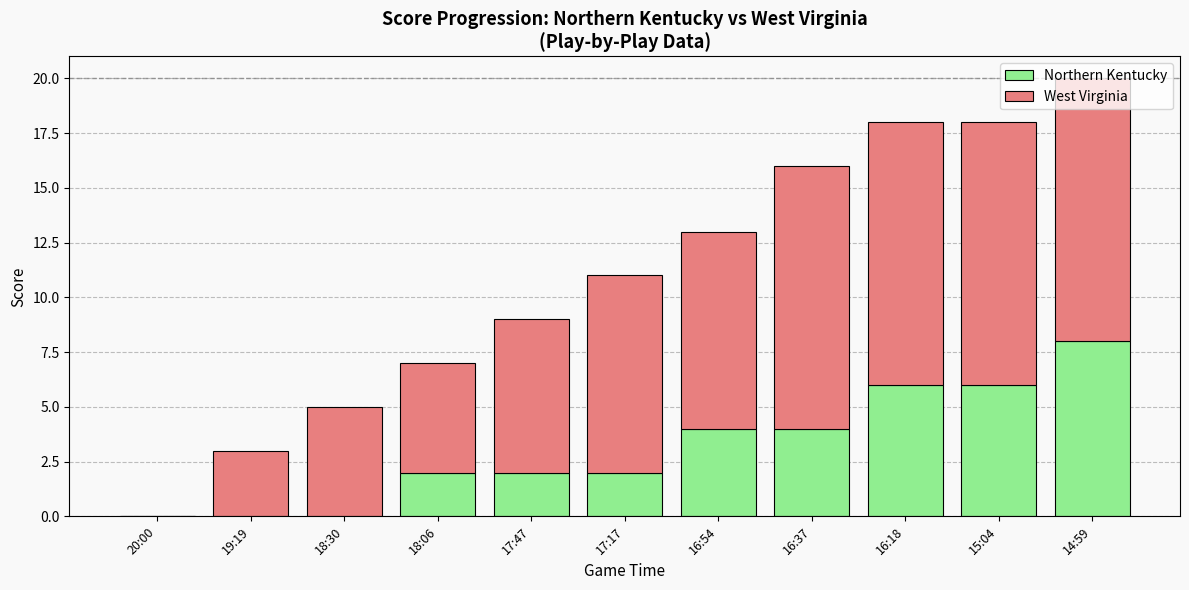

What is the sum of the Northern Kentucky values at 19:19 and 16:18?

6